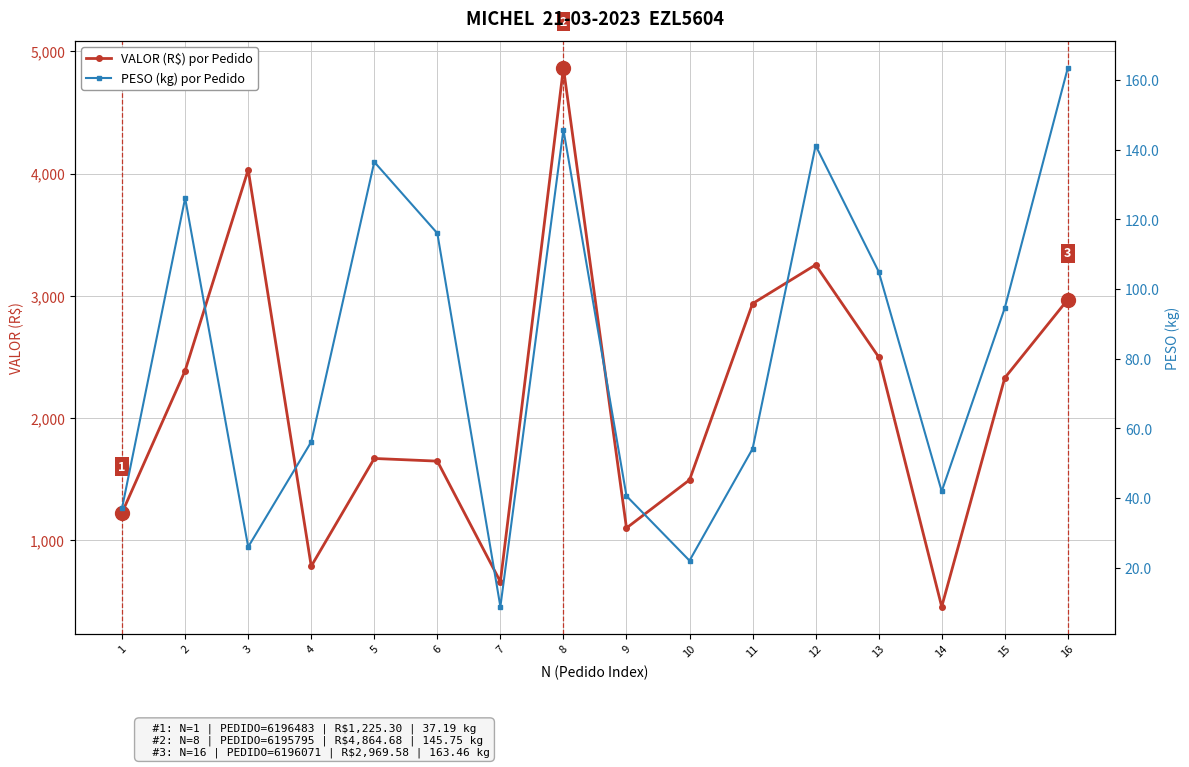

Reading left to right, list all the values displayed in this chart.

VALOR (R$) por Pedido: 1=1225.3	2=2388.0	3=4031.0	4=787.3	5=1668.9	6=1647.0	7=660.0	8=4864.7	9=1099.8	10=1493.4	11=2936.2	12=3253.2	13=2499.1	14=456.0	15=2328.1	16=2969.6
PESO (kg) por Pedido: 1=37.2	2=126.1	3=26.0	4=56.1	5=136.5	6=116.0	7=8.8	8=145.8	9=40.6	10=22.1	11=54.1	12=141.2	13=105.0	14=42.0	15=94.6	16=163.5